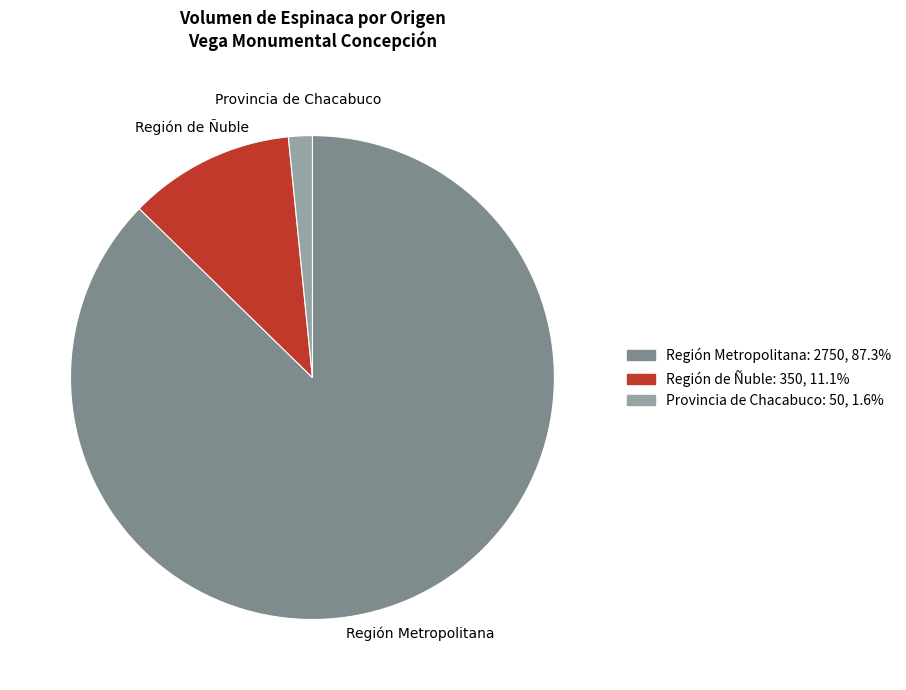

Does any single category account for the majority?

Yes